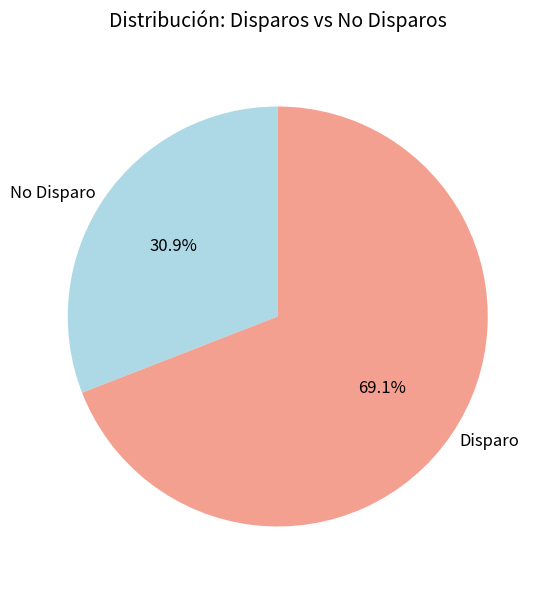

How many slices are in this pie chart?

2